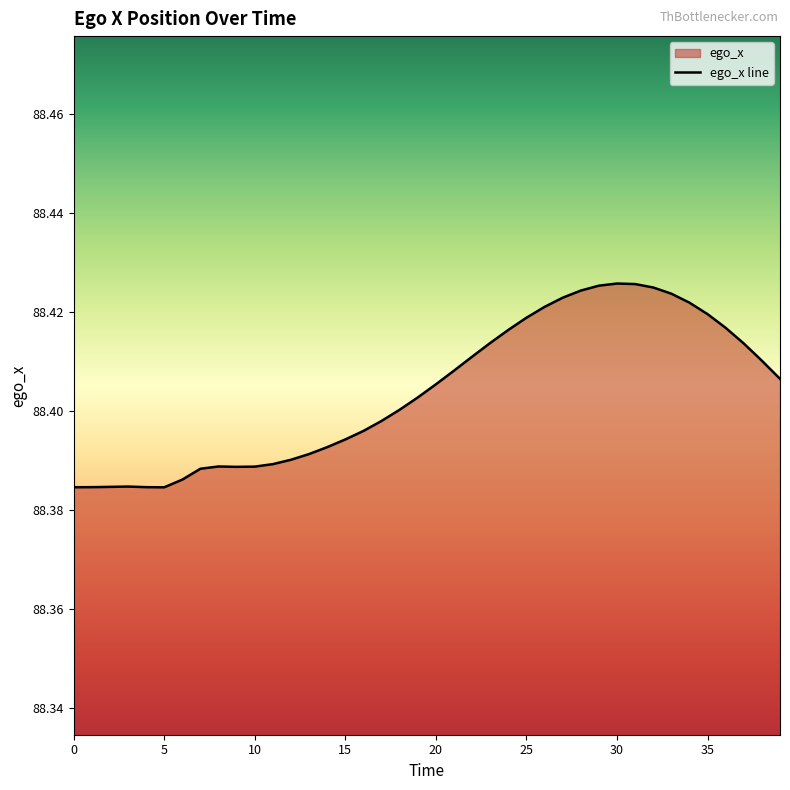

How many values are between 88 and 89?

40